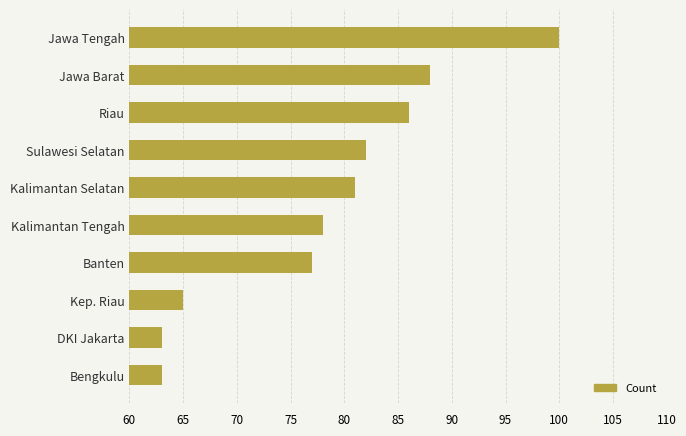

What is the average value?

78